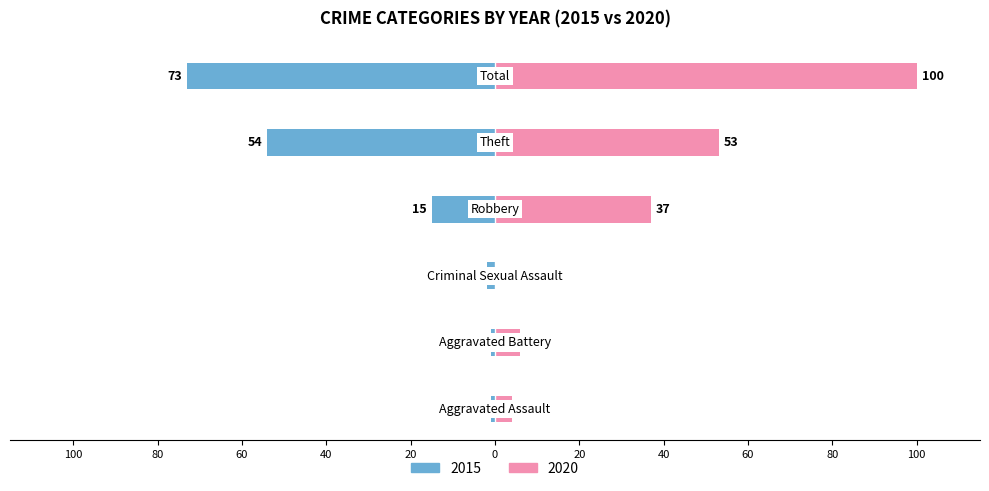

What are all the series names shown in the legend?

2015, 2020